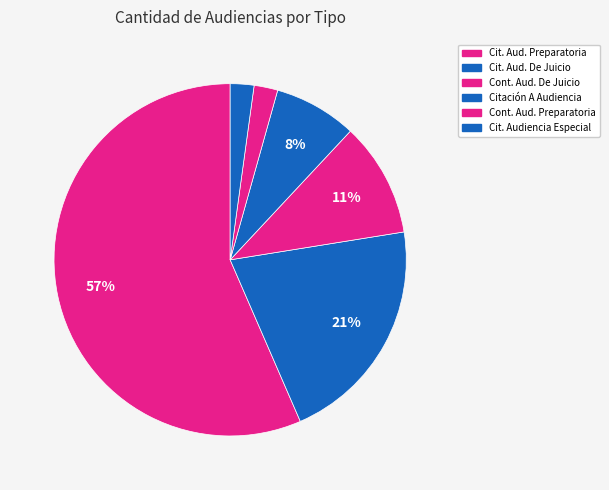

Which slice is the largest?

Citación A Audiencia Preparatoria